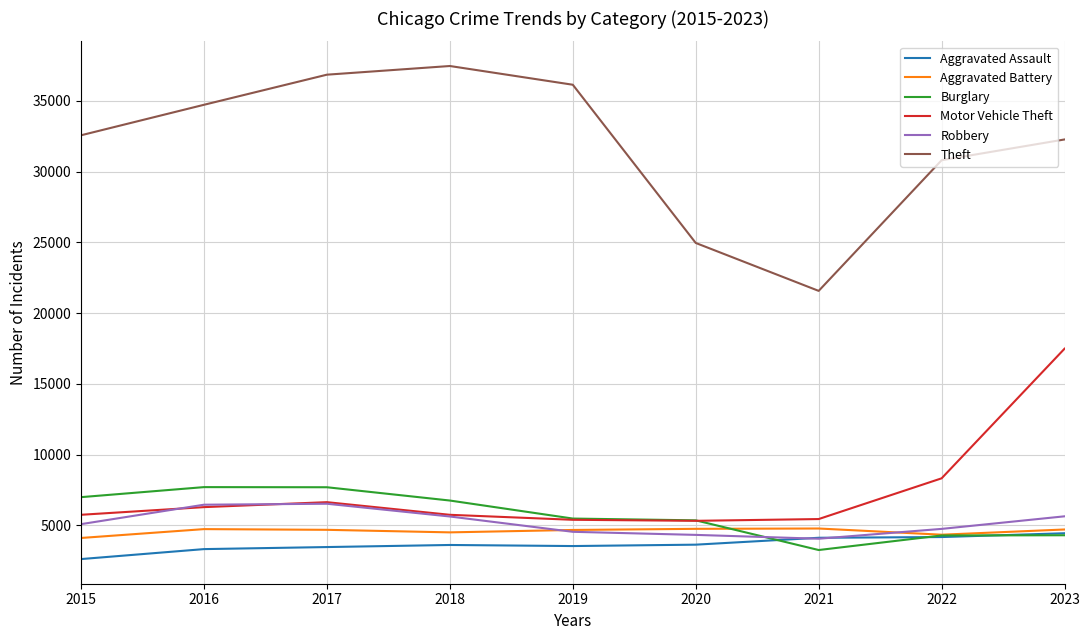

What is the sum of the Burglary values at 2023 and 2021?

7560